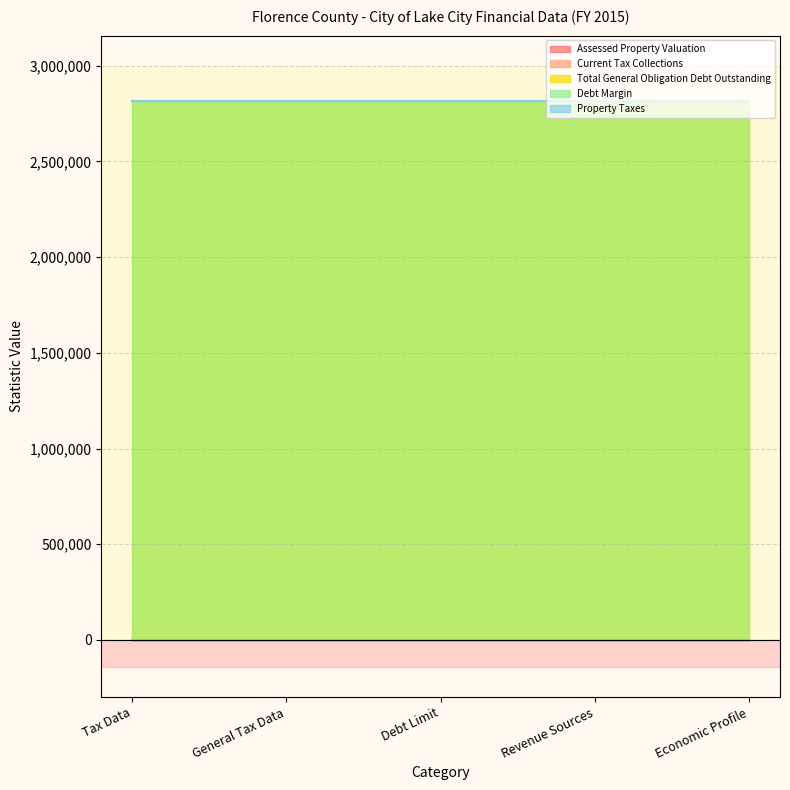

At which label does Debt Margin reach its minimum?

Tax Data